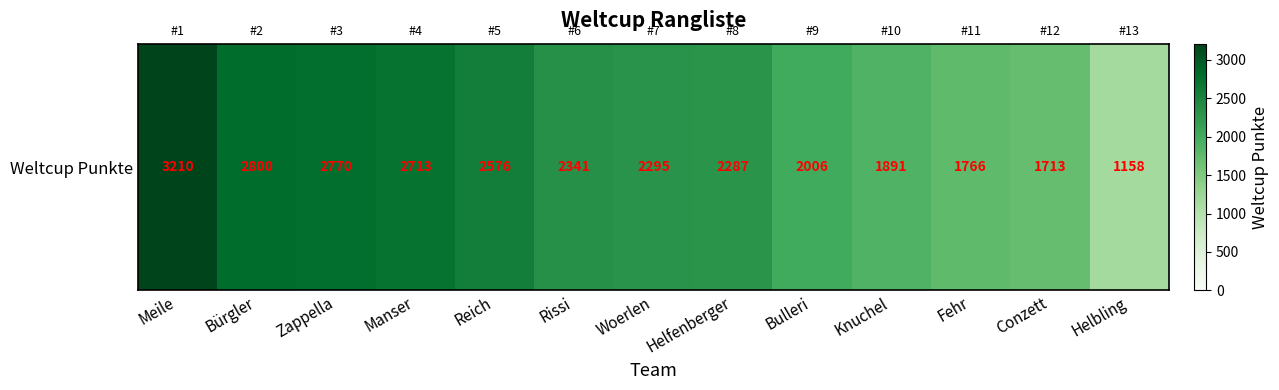

List the labels in order of value, smallest first.

Helbling, Conzett, Fehr, Knuchel, Bulleri, Helfenberger, Woerlen, Rissi, Reich, Manser, Zappella, Bürgler, Meile